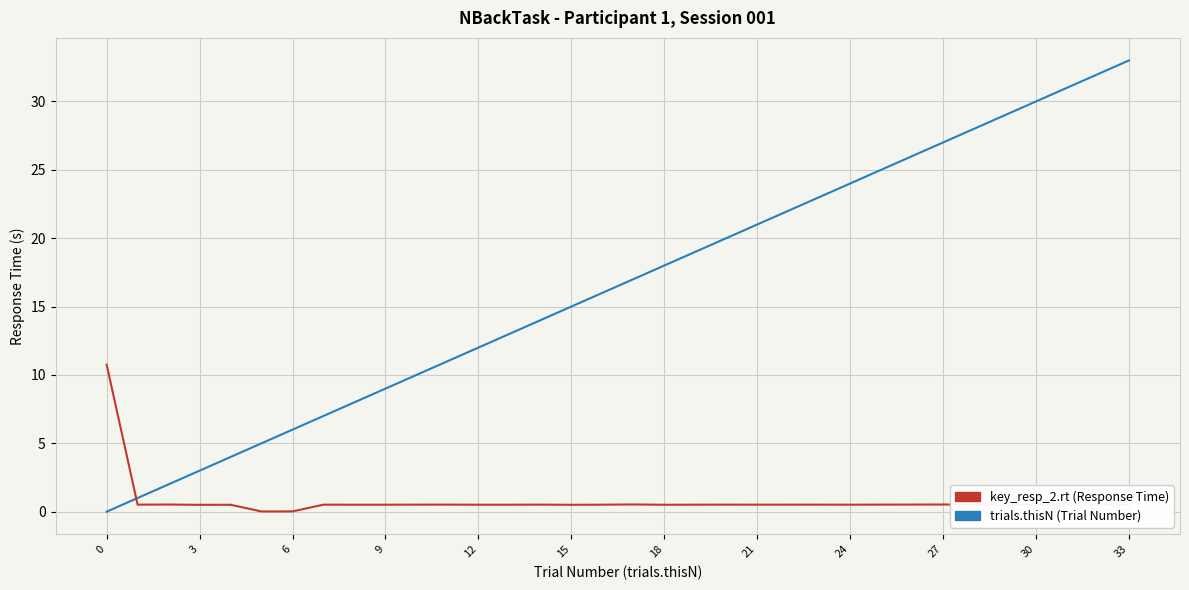

What is the maximum value shown in the chart?

33.0